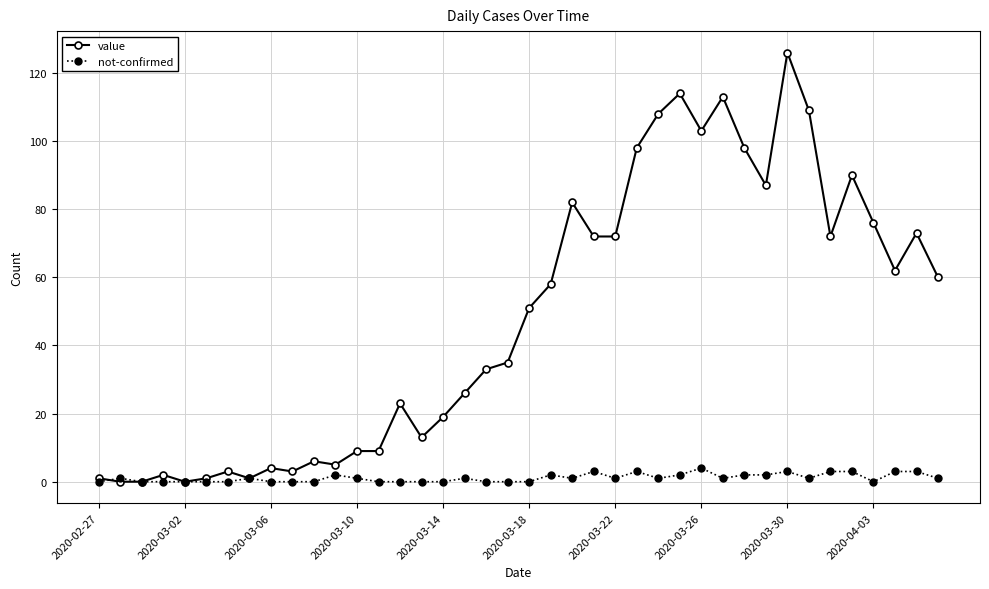

Which series has the largest total across all categories?

value